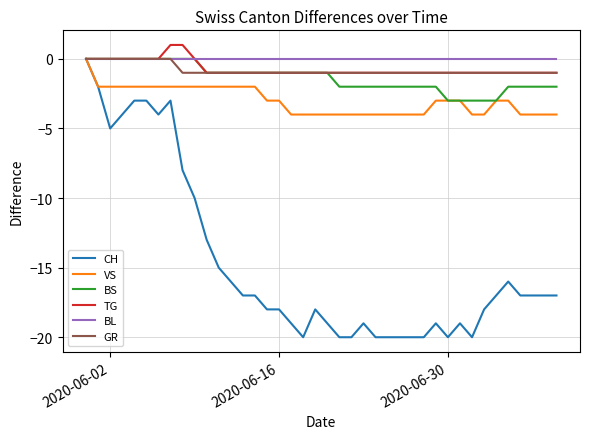

Which series has the widest spread of values?

CH